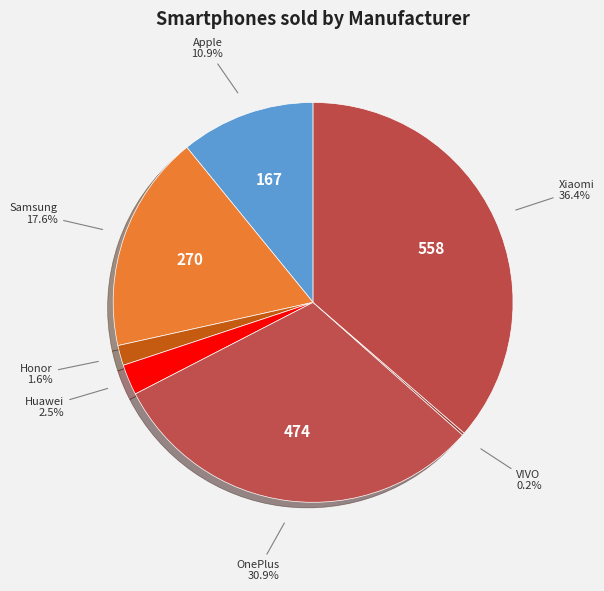

To the nearest percent, what is the combined percentage of Samsung and Xiaomi?

54%